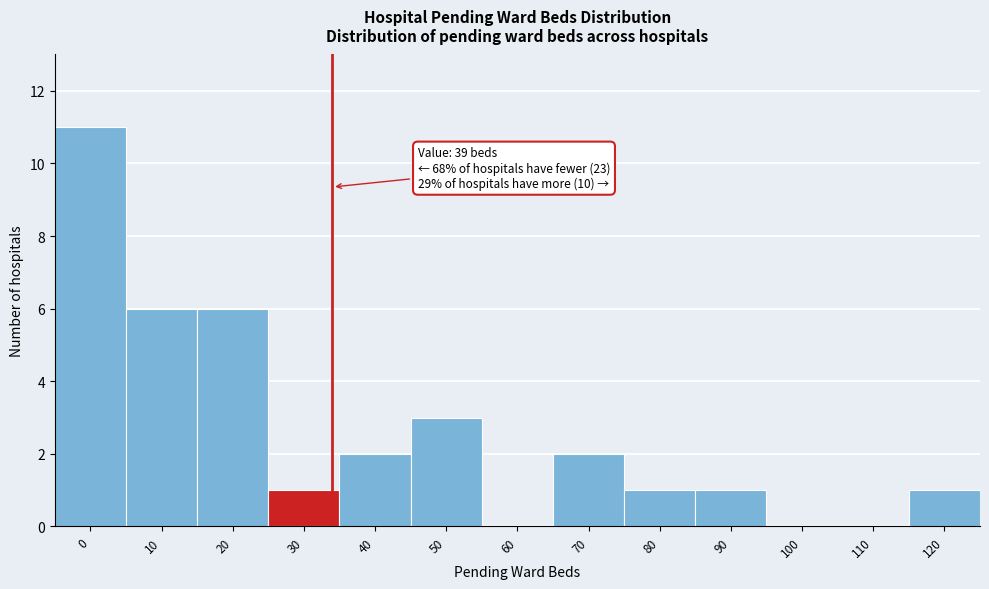

Reading left to right, extract all data points from this chart.

0=11	10=6	20=6	30=1	40=2	50=3	60=0	70=2	80=1	90=1	100=0	110=0	120=1